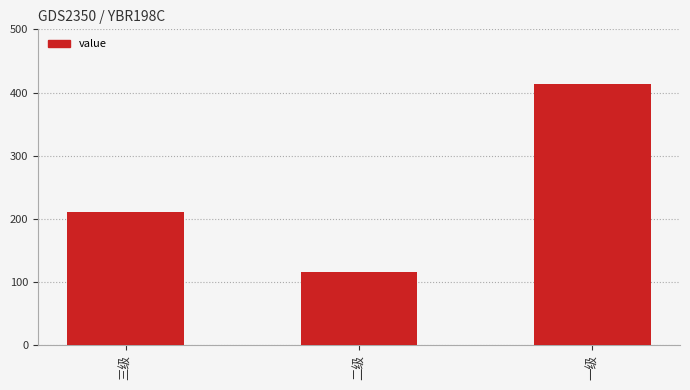

True or false: the data shows 211 at 三级.

True